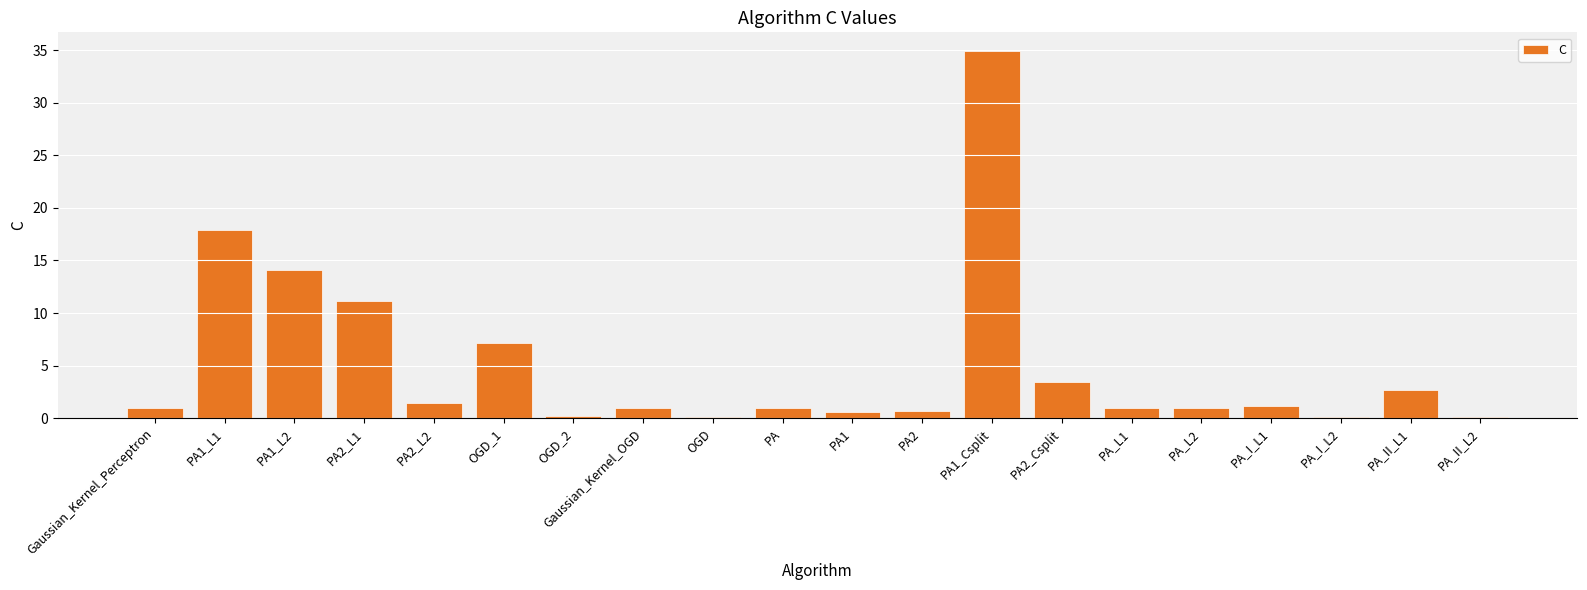

The chart shows a value of 0.1 at PA_II_L2. True or false?

True